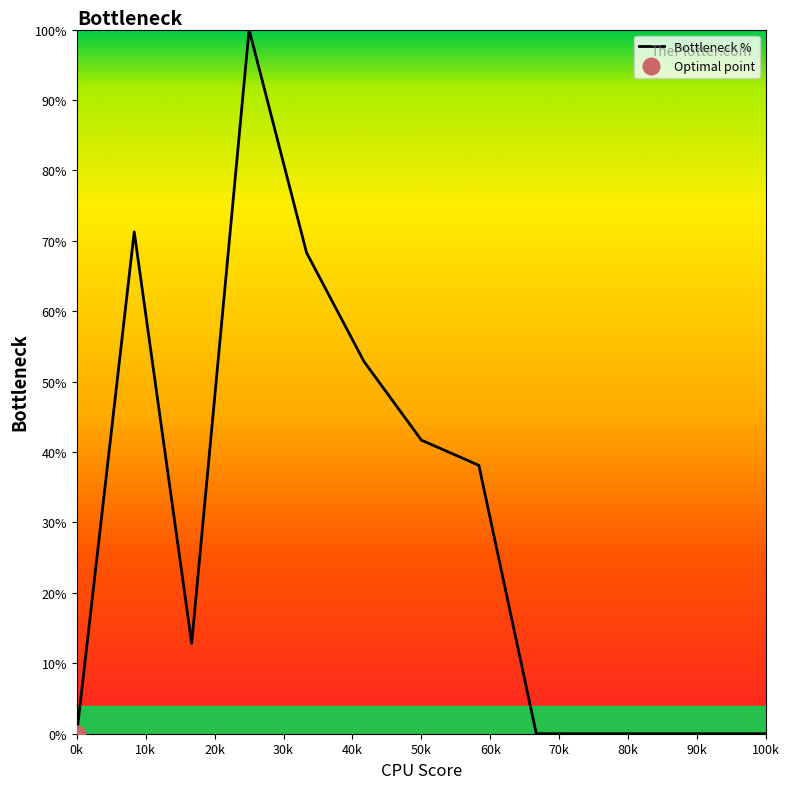

True or false: the data has more than 1 interior local peaks.

True